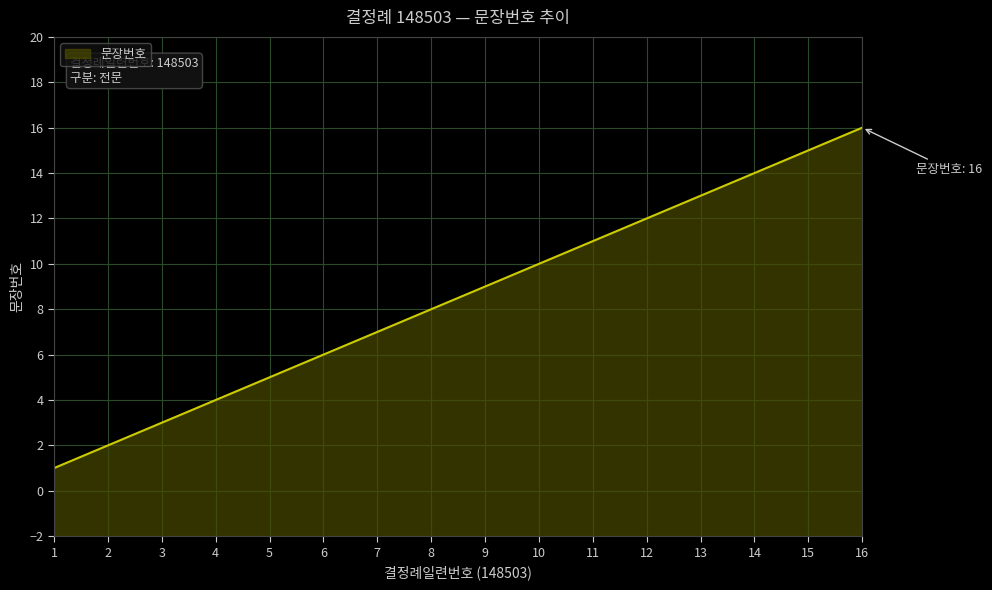

Reading right to left, list all the values displayed in this chart.

16	15	14	13	12	11	10	9	8	7	6	5	4	3	2	1